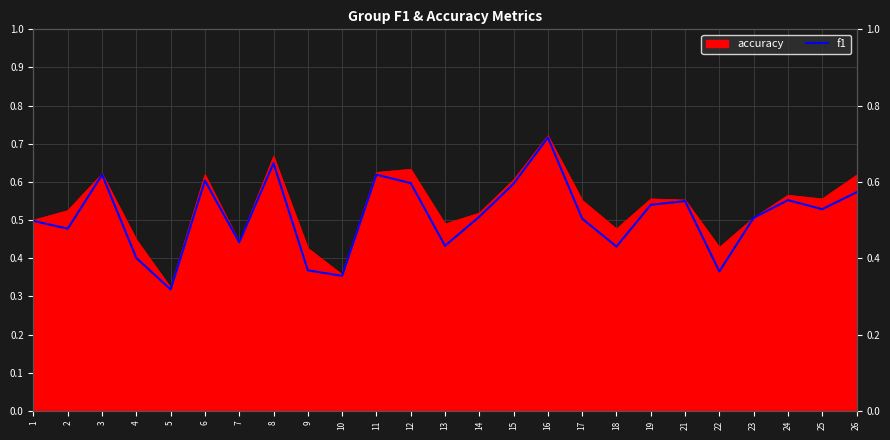

What is the sum of the values at 6 and 3?

1.2